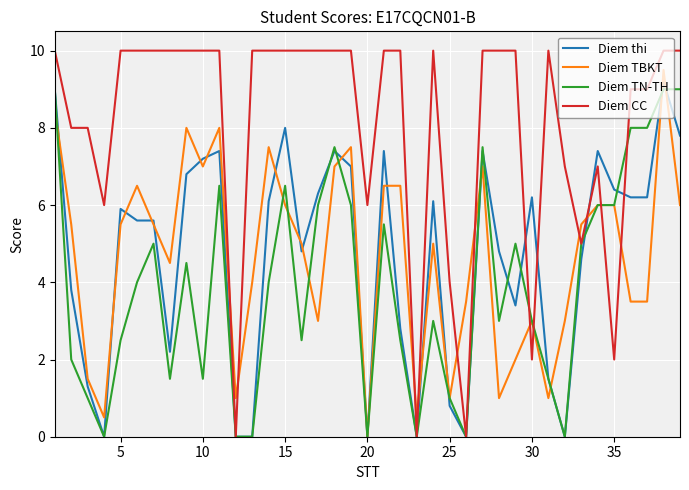

Which series has the largest total across all categories?

Diem CC